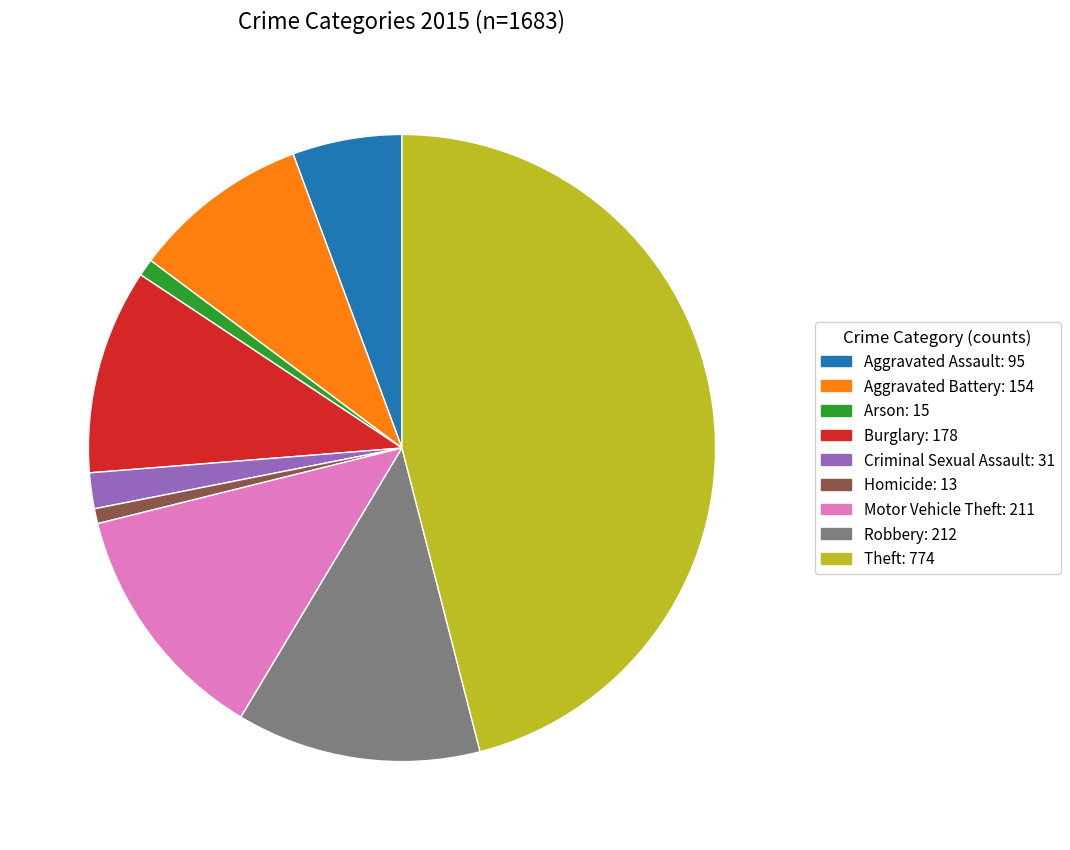

Is the sum of Arson and Criminal Sexual Assault greater than half?

No